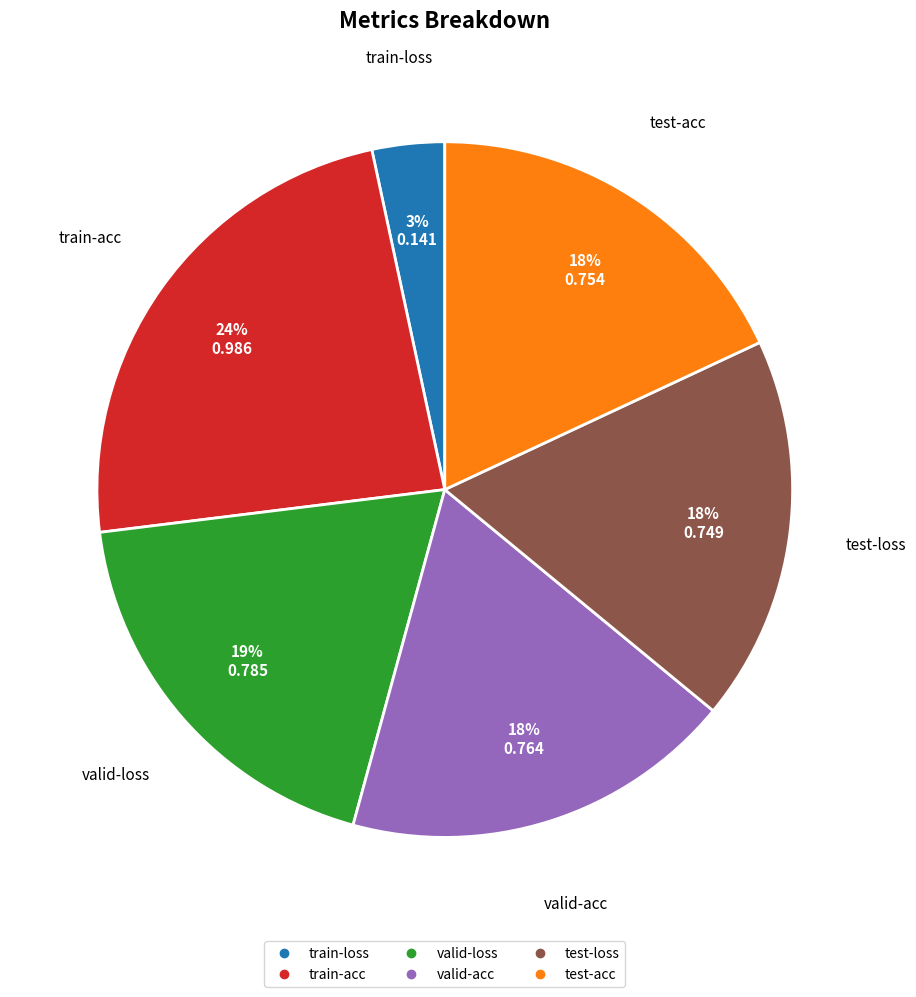

What is the smallest slice in the pie chart?

train-loss